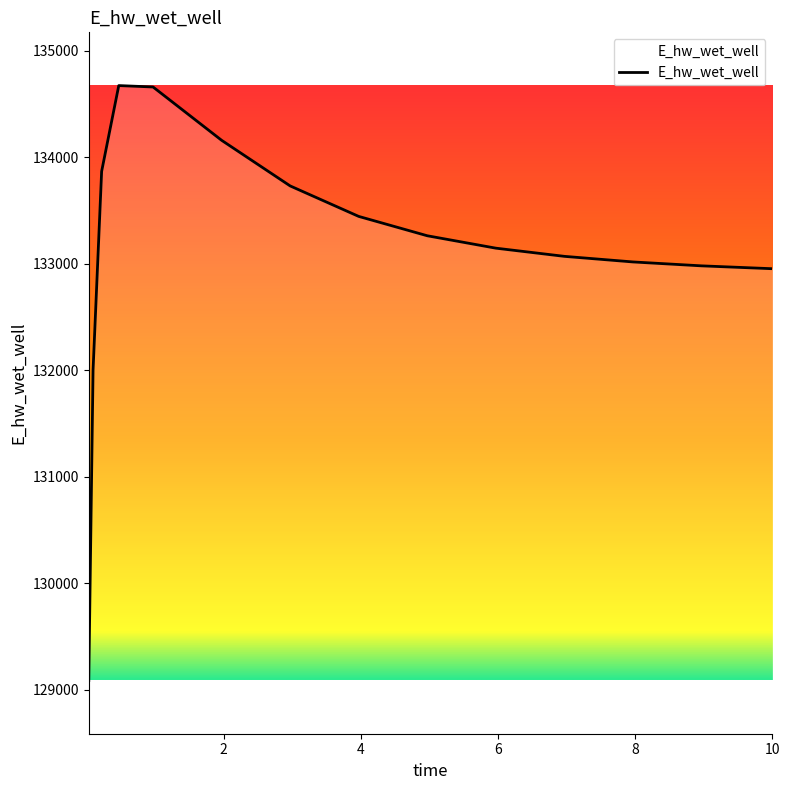

What is the smallest value displayed?

129087.4